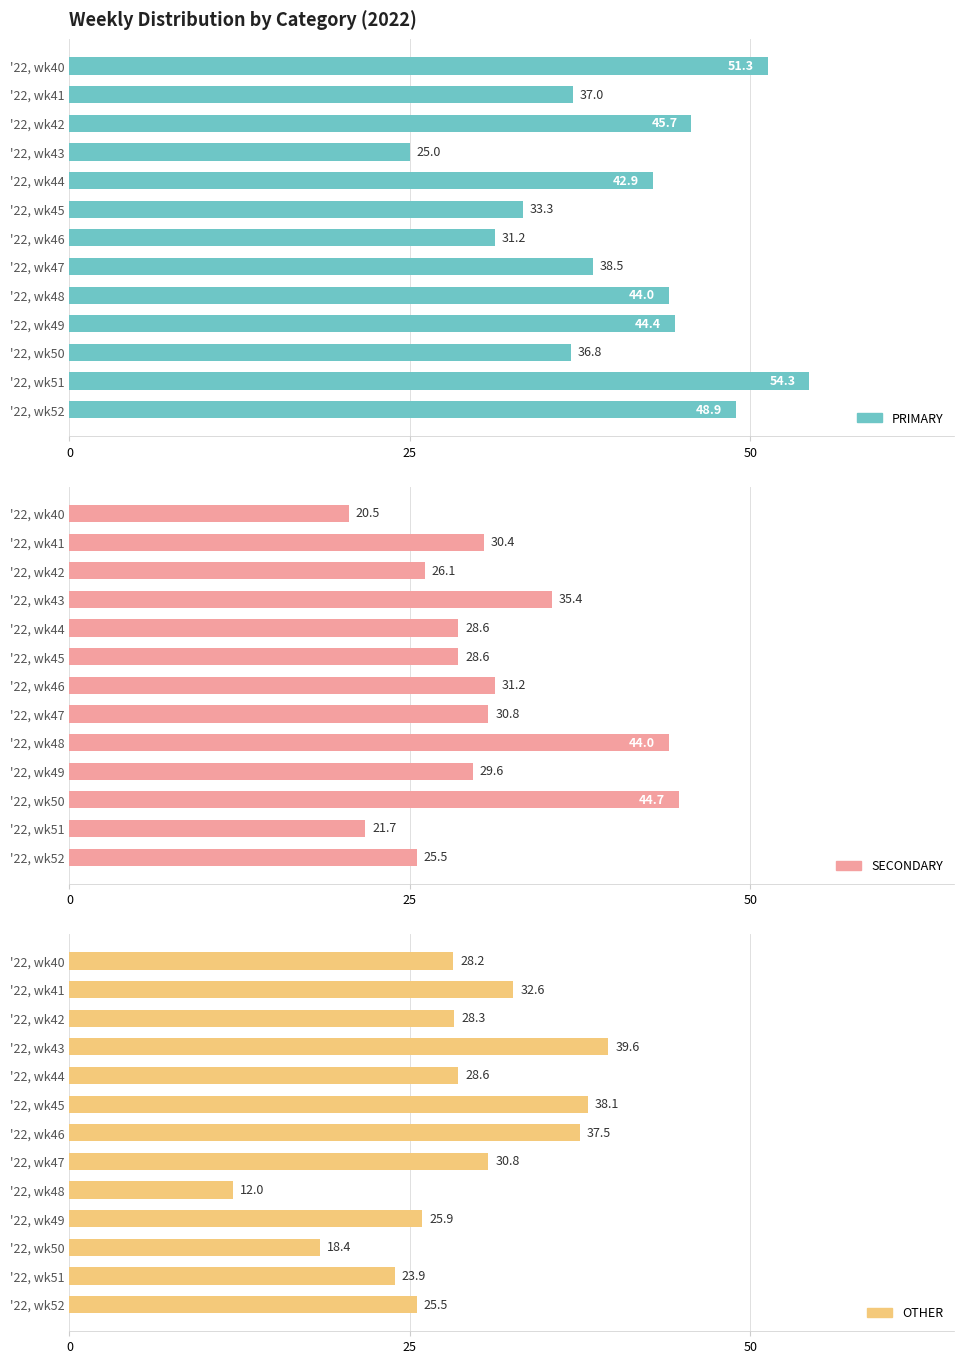

Rank the series at '22, wk40 from highest to lowest value.

PRIMARY, OTHER, SECONDARY